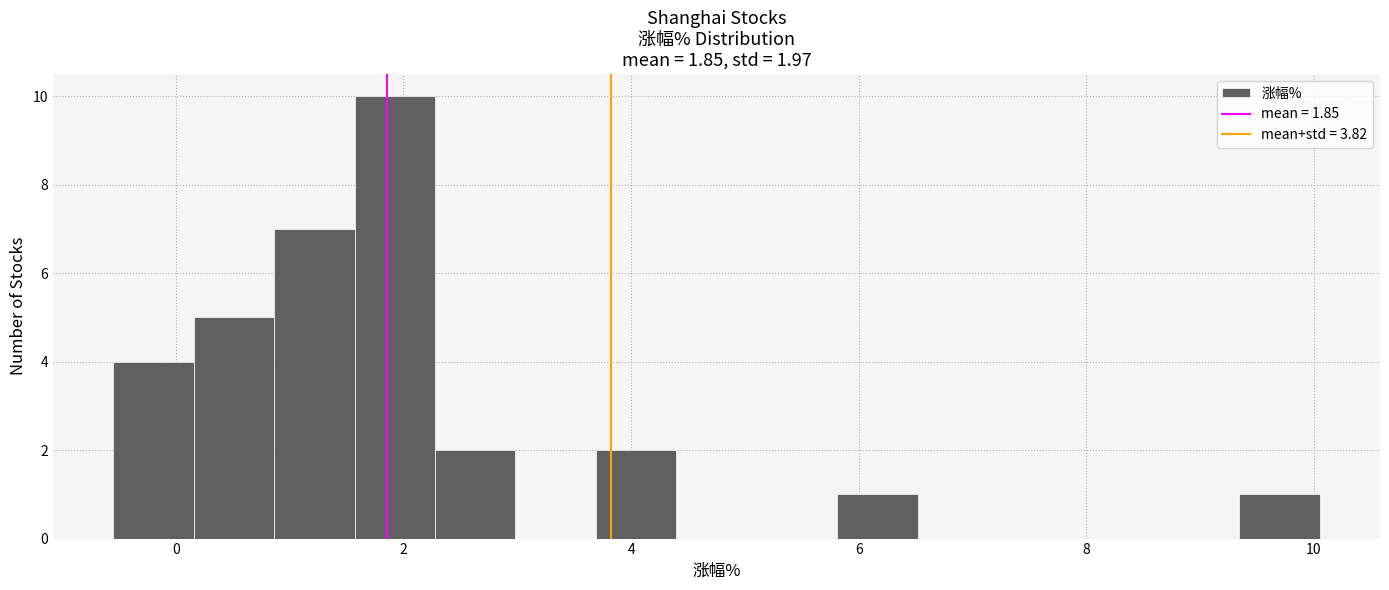

Read against the x-axis, roughly where is the centre of the tallest bar?

2.0